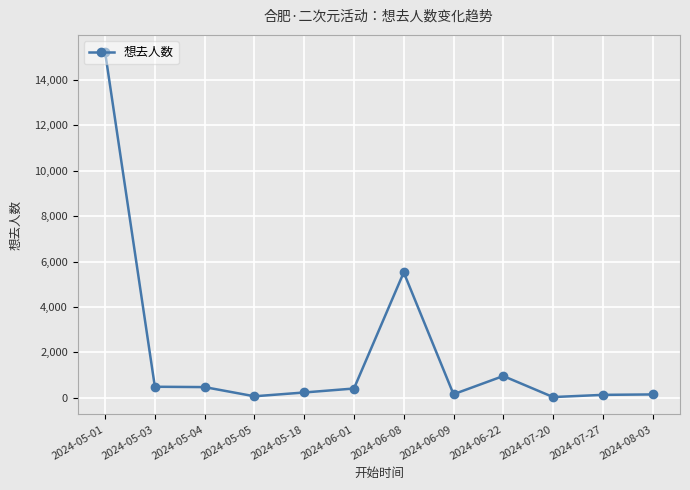

True or false: there are more than 0 points higher than both neighbors.

True